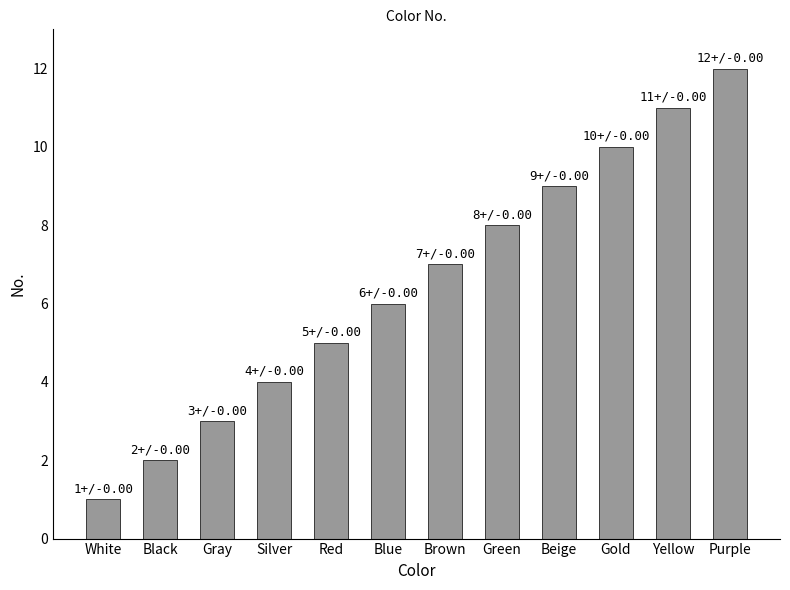

Which has a higher value, White or Beige?

Beige